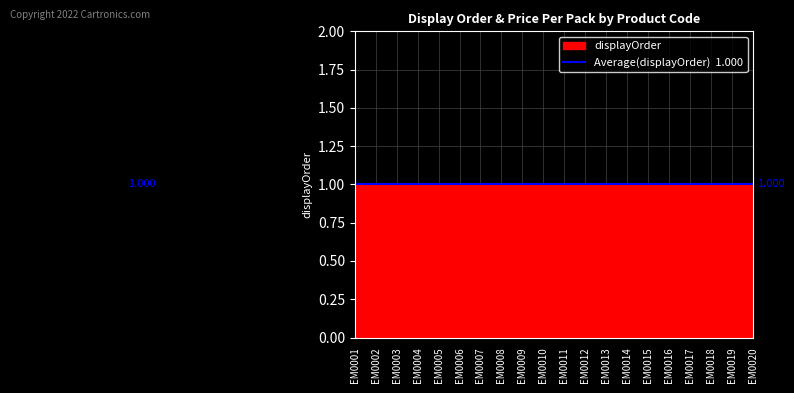

Between EM0011 and EM0017, which is larger?

EM0011